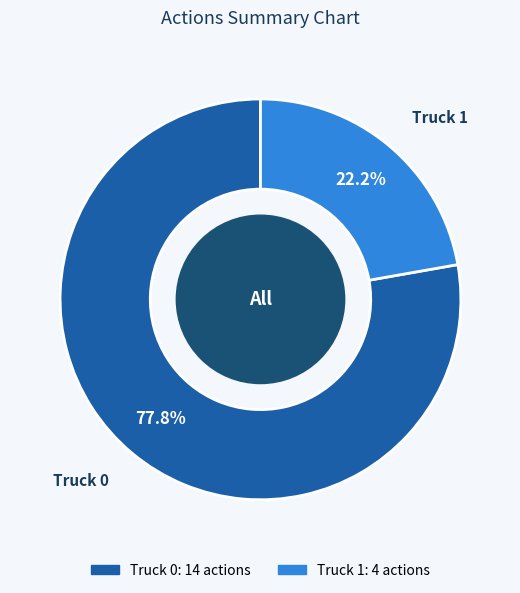

To the nearest percent, what percentage of the pie is Truck 0?

78%